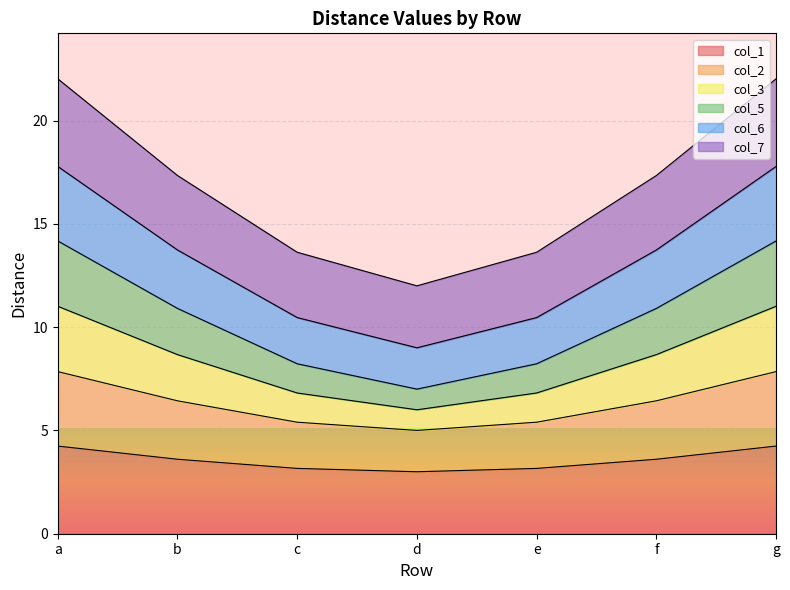

How many categories are shown in the chart?

7